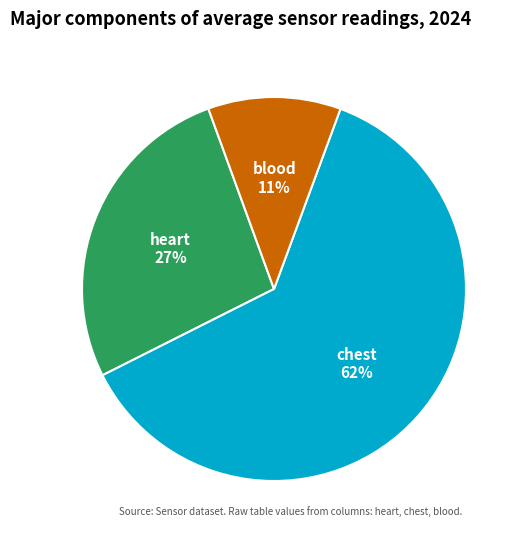

What is the smallest slice in the pie chart?

blood